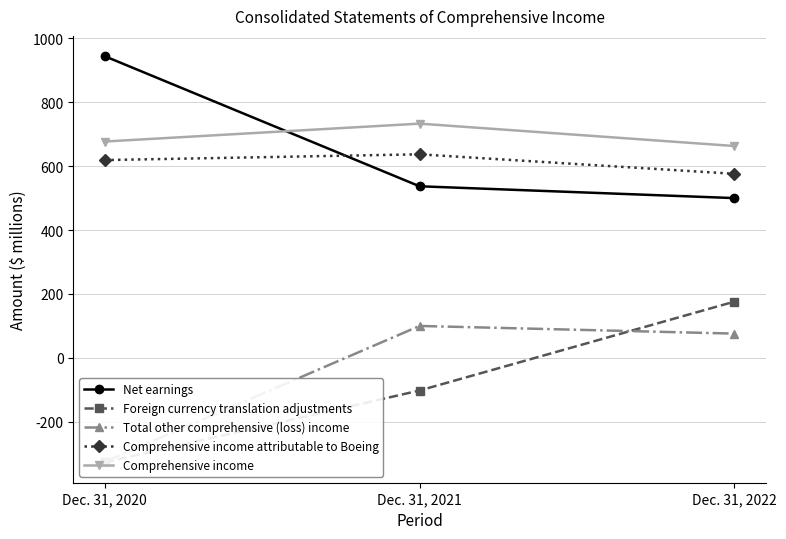

Which series has the largest total across all categories?

Comprehensive income